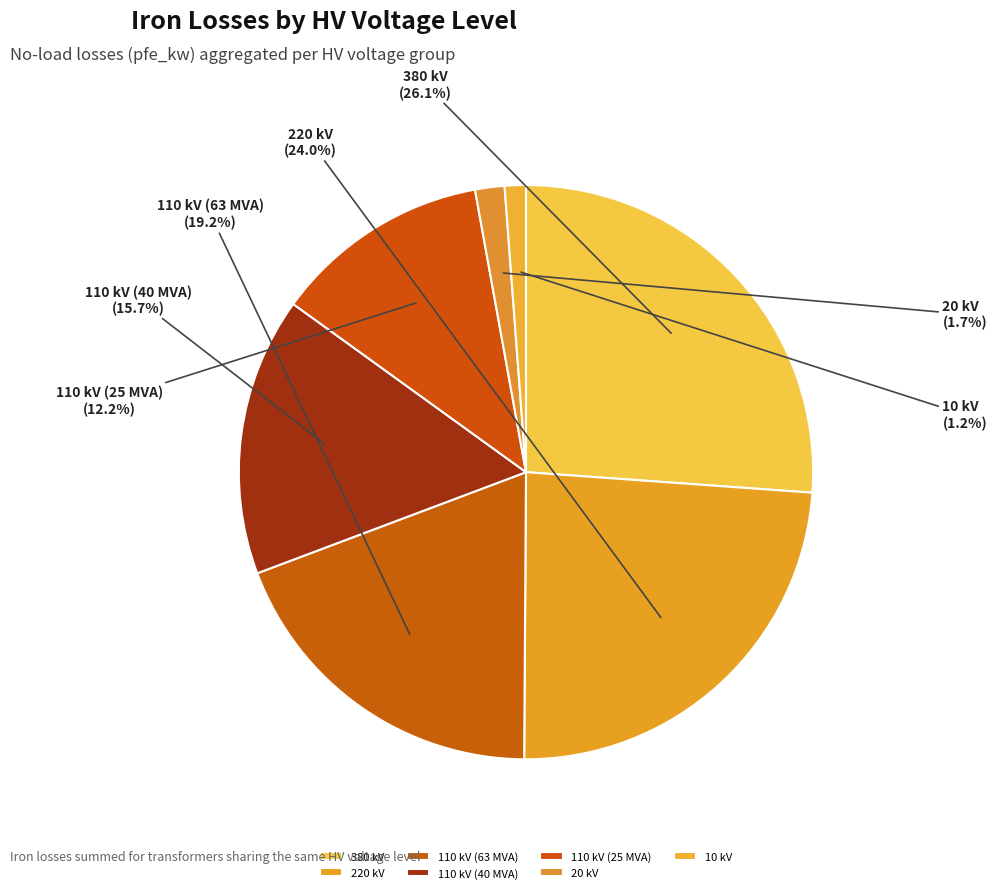

What percentage is NOT represented by 110 kV (63 MVA)?

80.8%